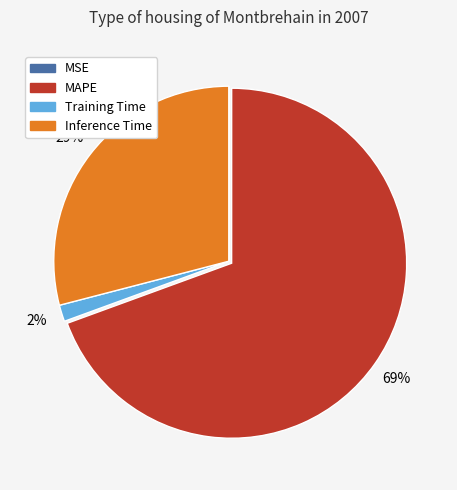

To the nearest percent, what is the difference between the largest and smallest slice percentages?

69%